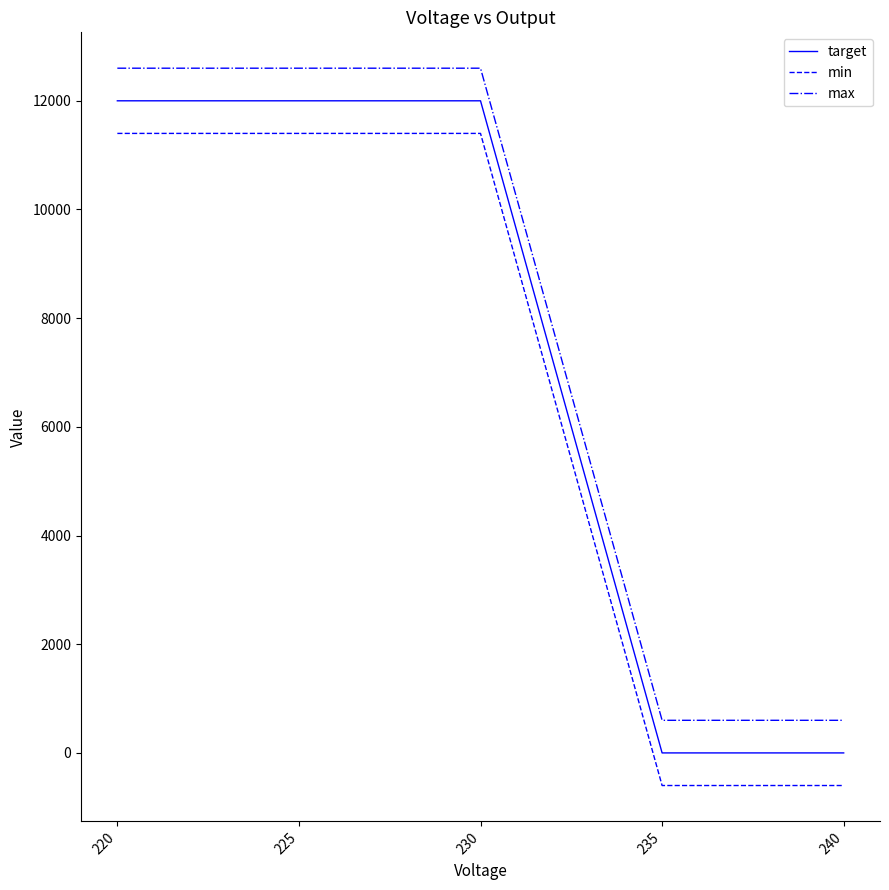

Reading left to right, what are all the values shown in this chart?

target: 220=12000	225=12000	230=12000	235=0	240=0
min: 220=11400	225=11400	230=11400	235=-600	240=-600
max: 220=12600	225=12600	230=12600	235=600	240=600